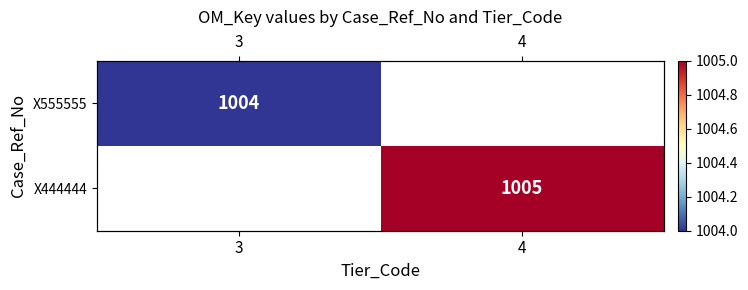

List the labels in order of X444444 value, largest first.

3, 4